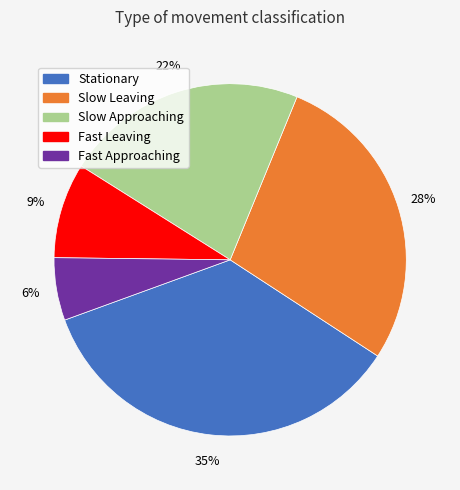

Rank the categories by value from highest to lowest.

Stationary, Slow Leaving, Slow Approaching, Fast Leaving, Fast Approaching